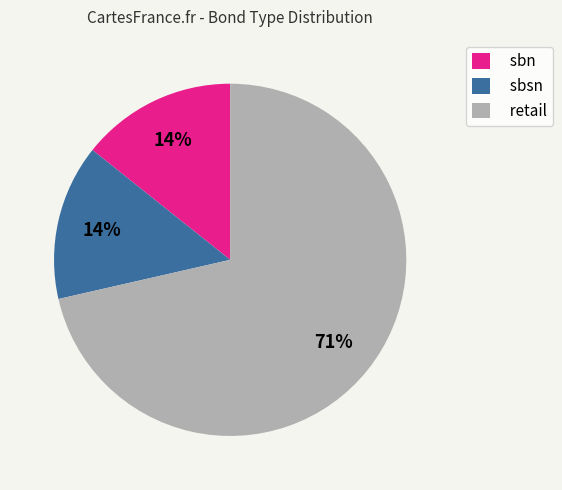

Does sbn represent more than half of the total?

No